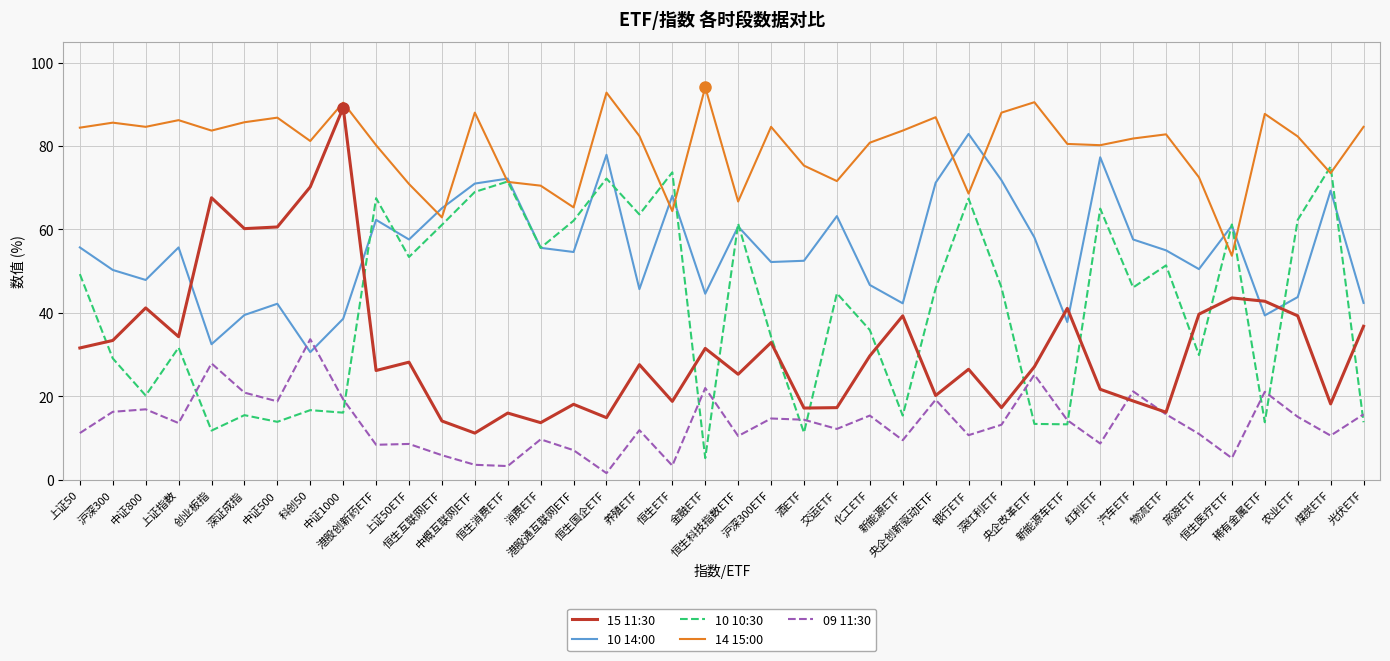

What is the smallest value displayed?

1.6